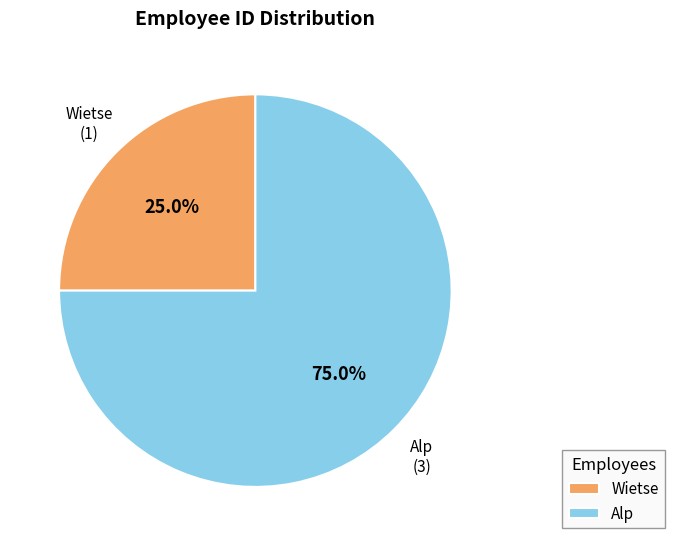

Which category has the smallest portion of the pie?

Wietse